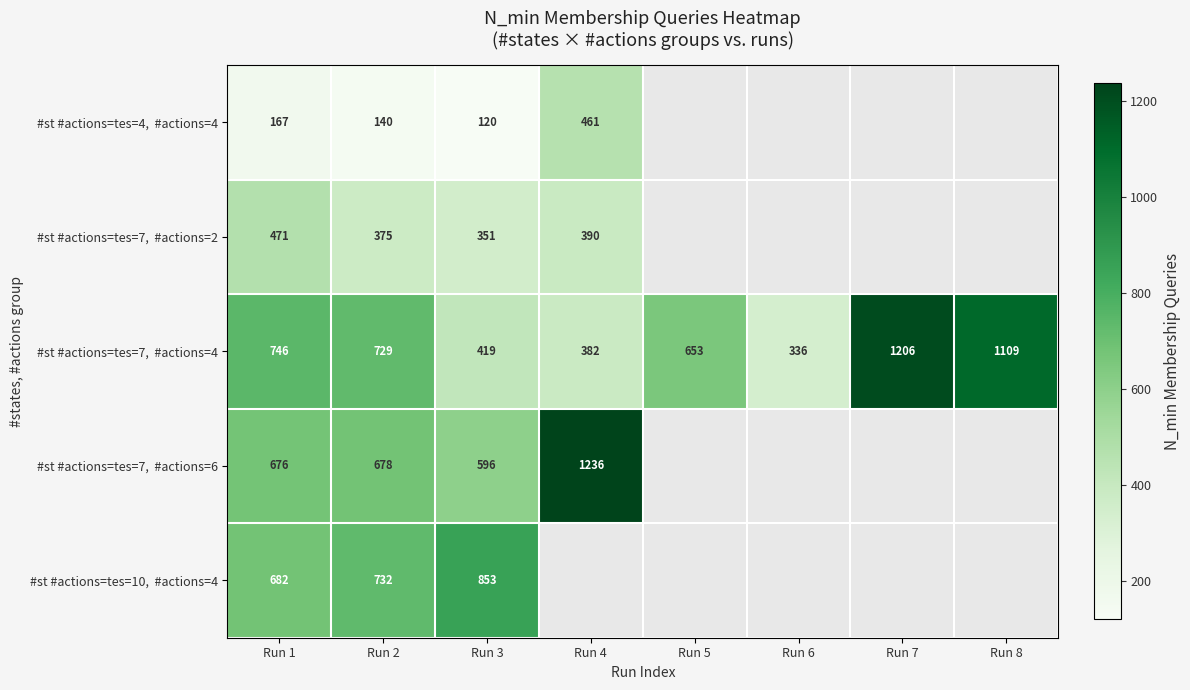

At which category is the sum across all series the highest?

Run 1